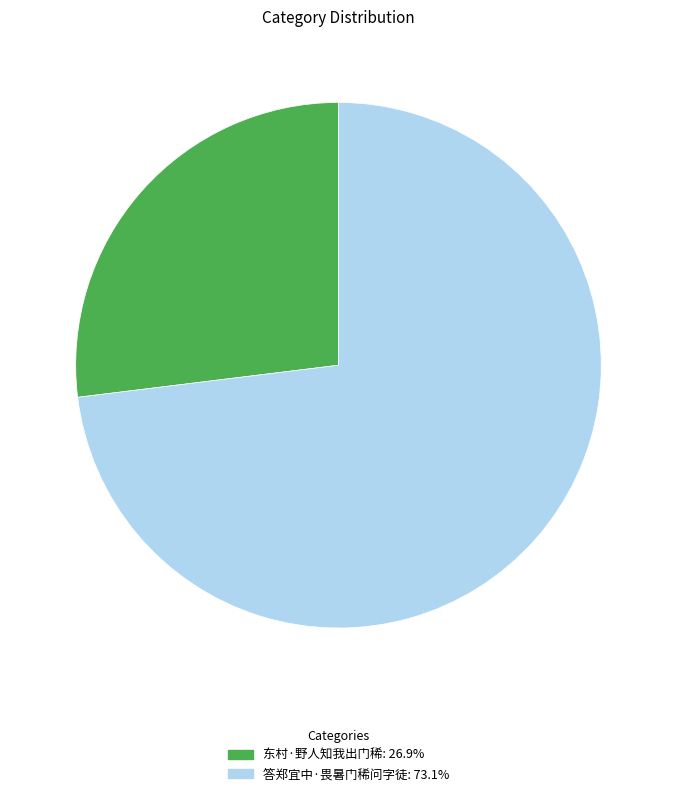

Do 东村·野人知我出门稀 and 答郑宜中·畏暑门稀问字徒 together represent more than half of the pie?

Yes